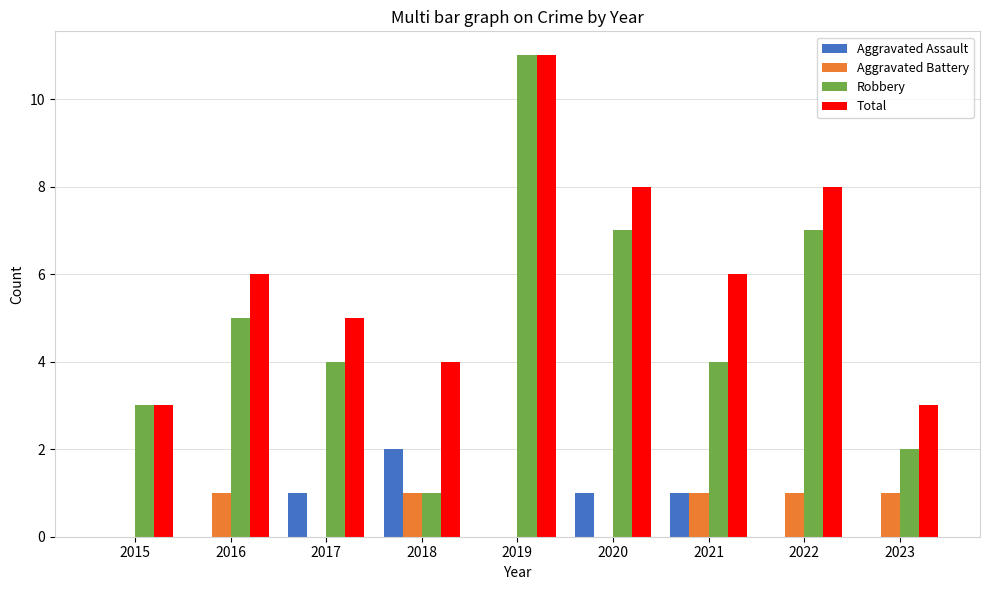

Which label corresponds to the largest value in the chart?

2019